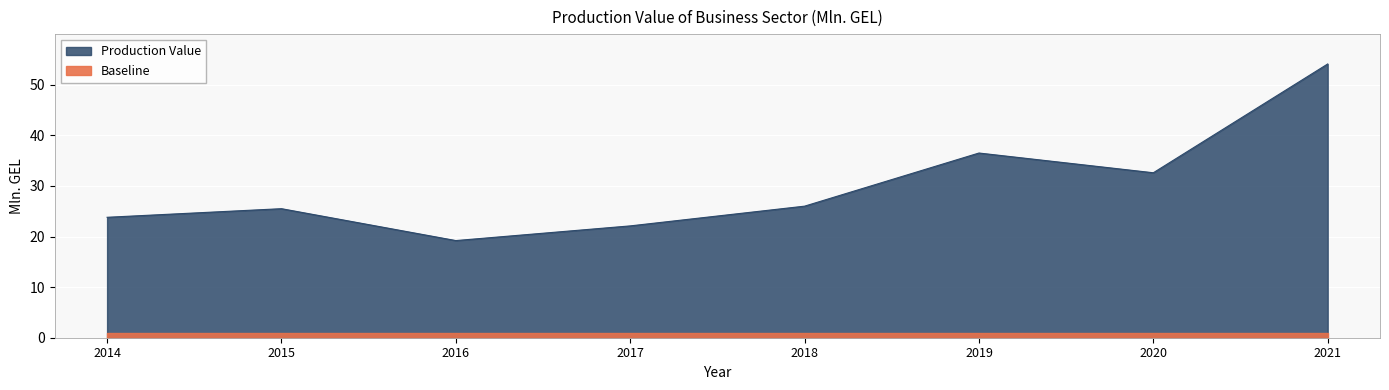

What is the minimum value shown in the chart?

19.2